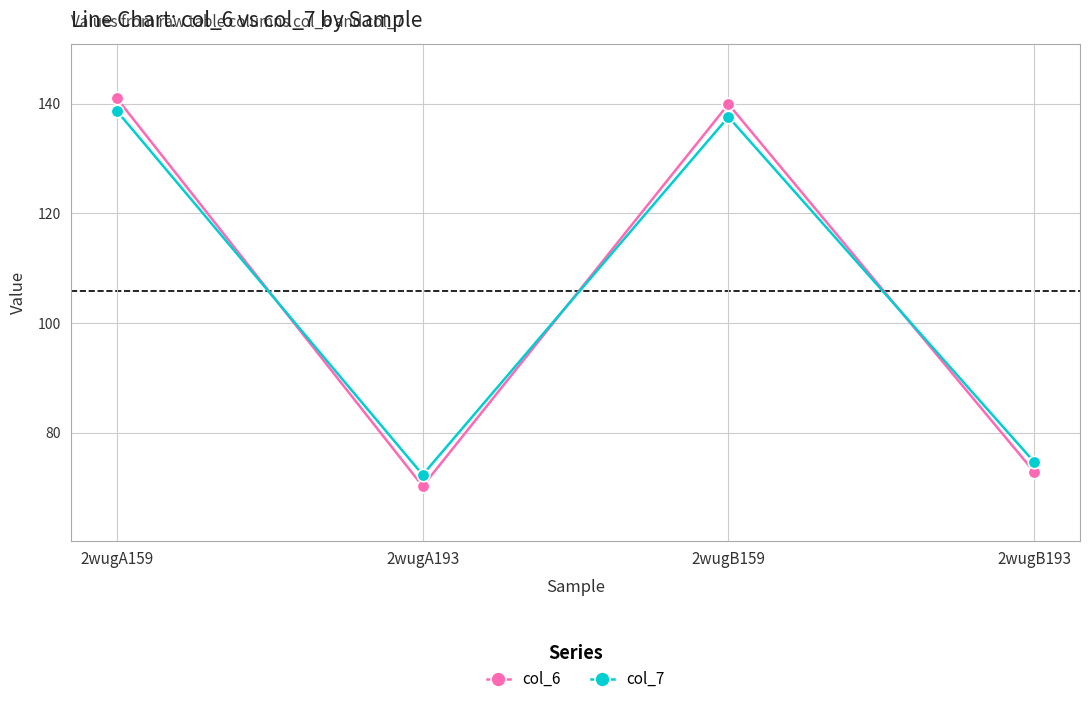

Does the chart have visible grid lines?

Yes